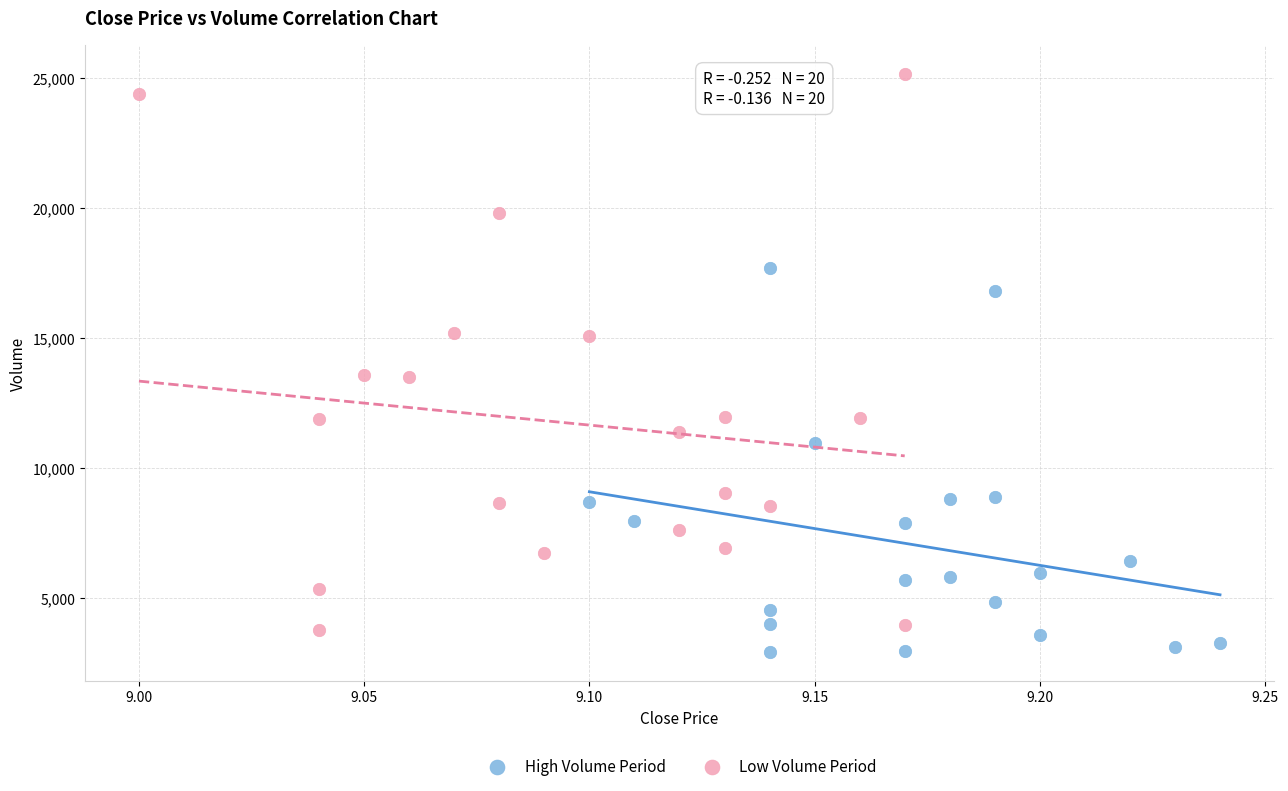

What are all the series names shown in the legend?

High Volume Period, Low Volume Period